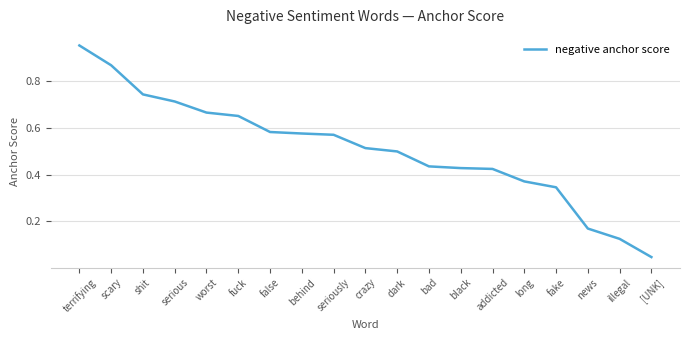

What is the change in value from terrifying to fake?

-0.6